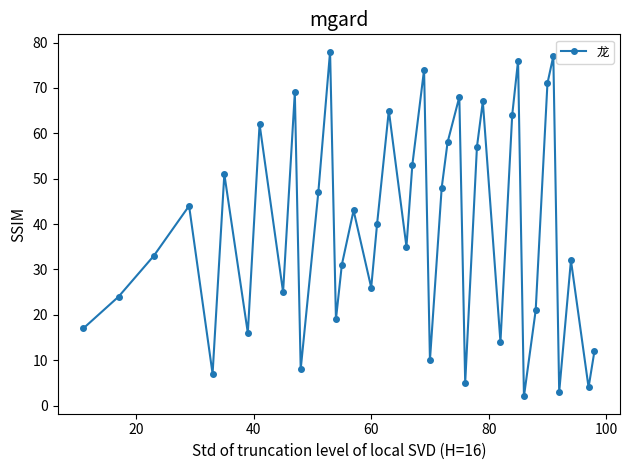

How many points are lower than both their immediate neighbors (excluding endpoints)?

13